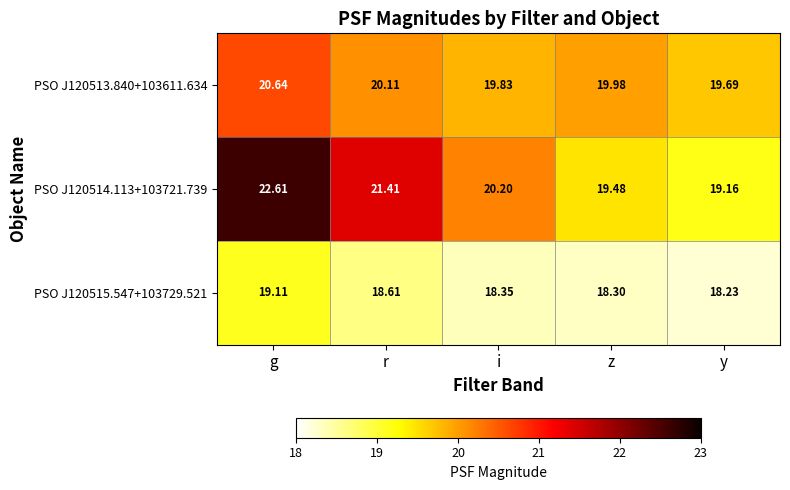

Which category has the lowest value across all series?

y